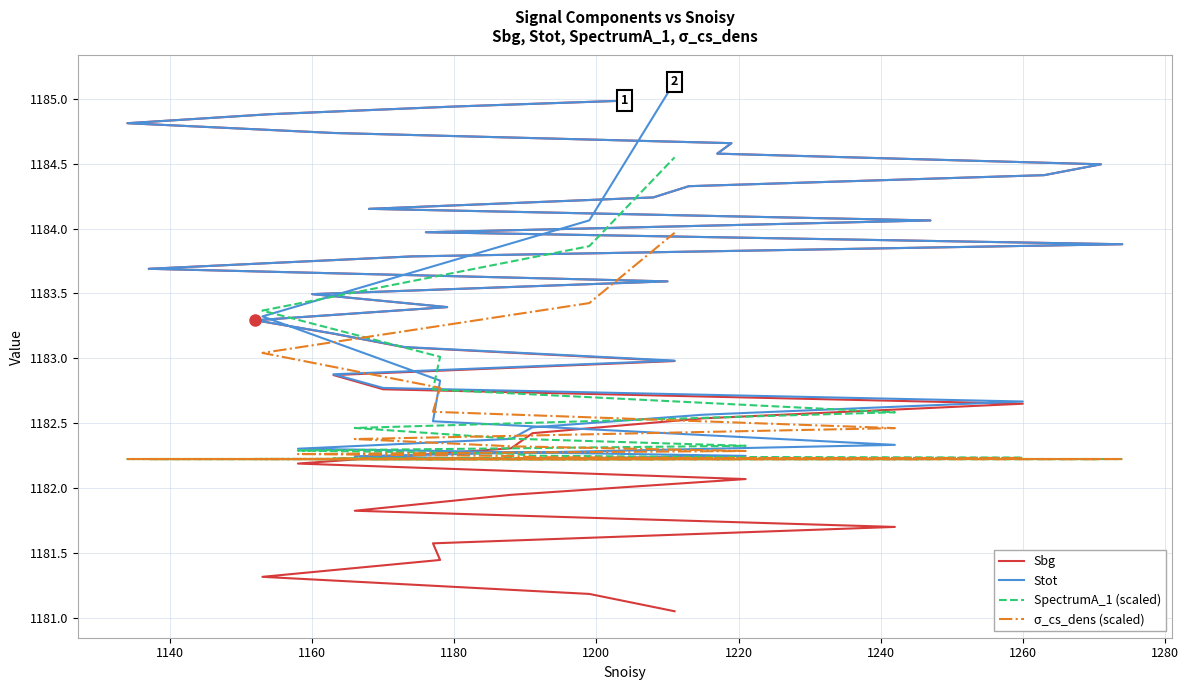

How many data points in Sbg are less than 1183?

17